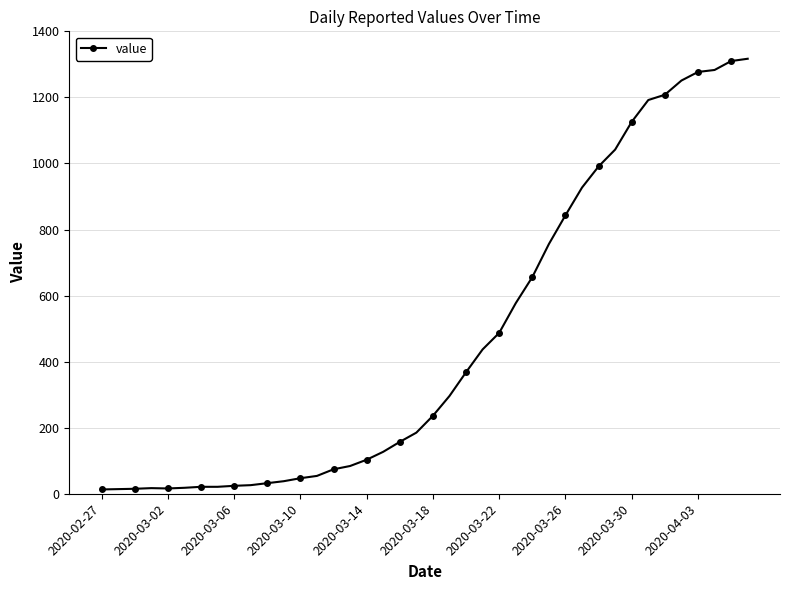

What is the average value?

467